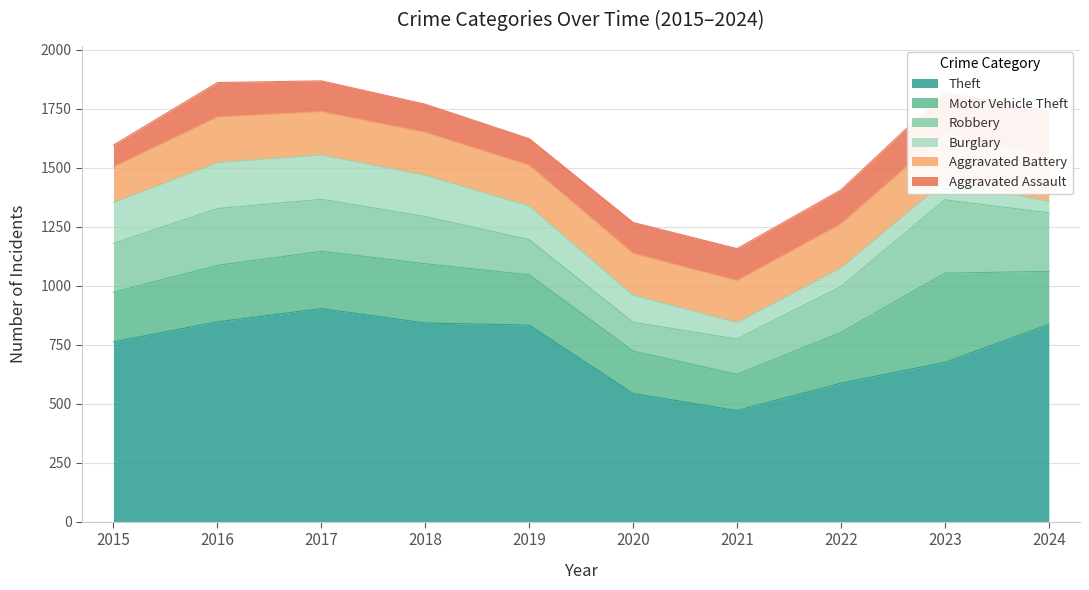

At which category is the sum across all series the highest?

2017